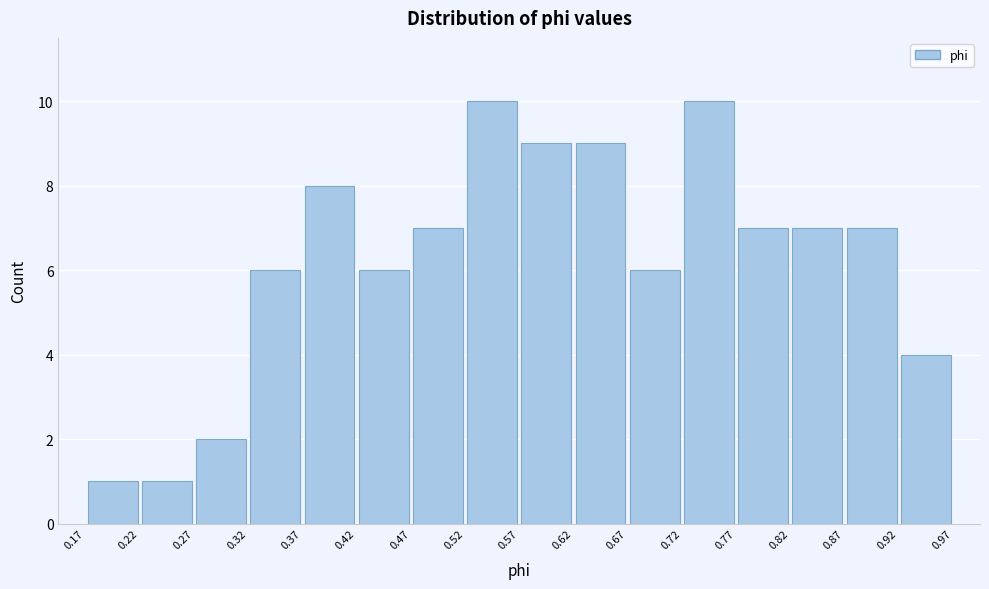

How tall is the bar that spans 0.22 to 0.27 on the x-axis? The values are not printed on the chart, so give them approximately, as read against the axis.

1